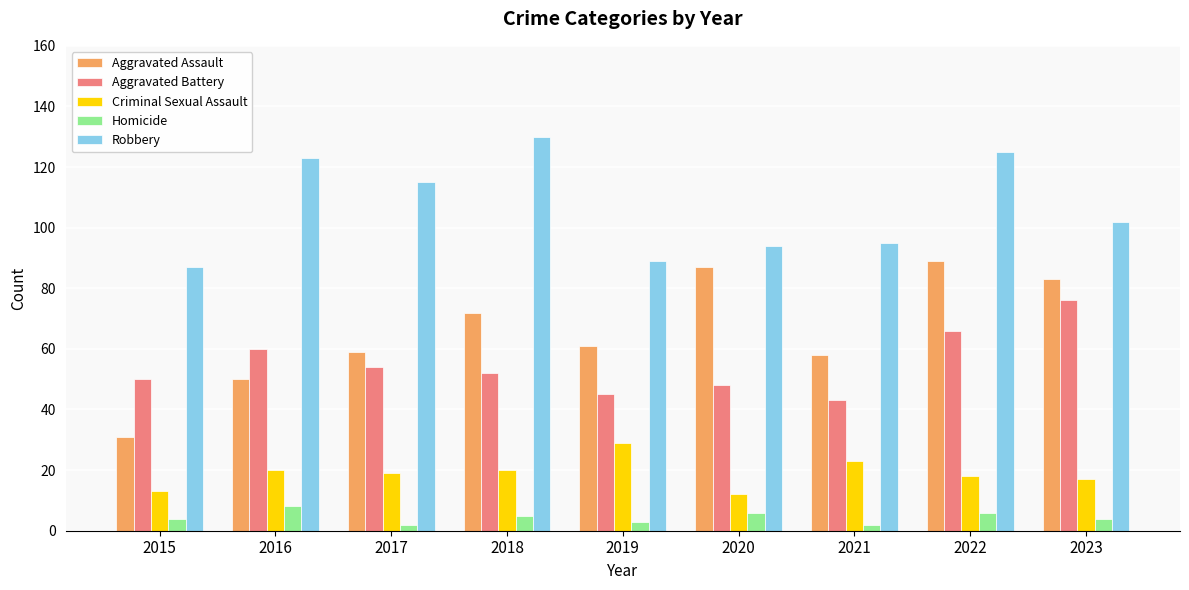

At which category is the sum across all series the highest?

2022